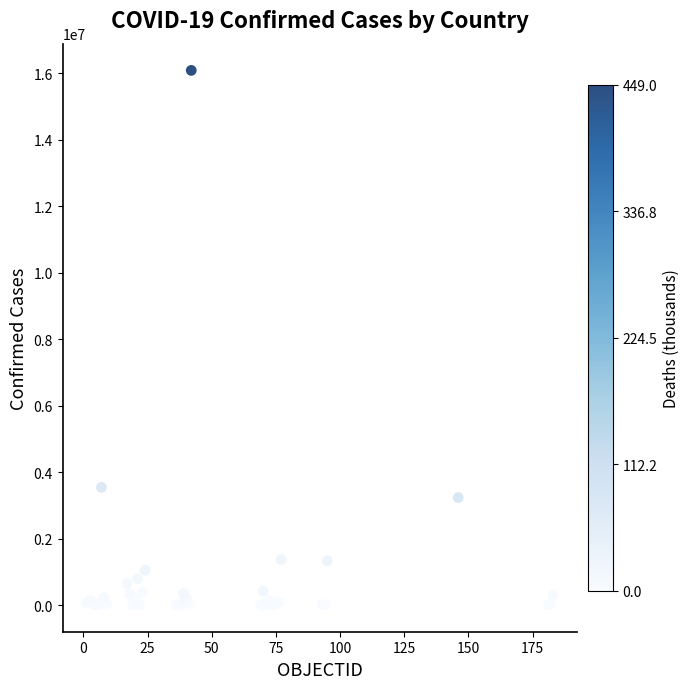

What Y value in the scatter plot is closest to 8041746?

3539484